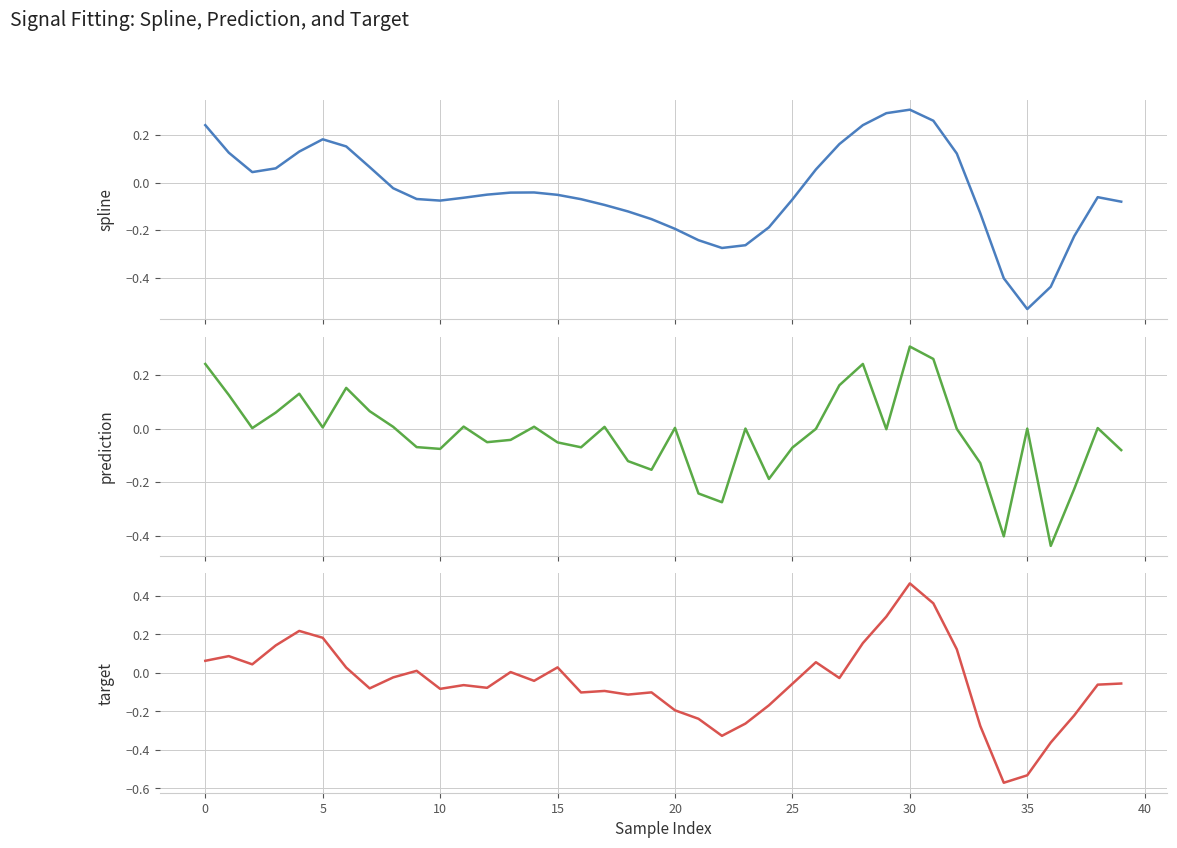

True or false: target has more than 1 interior local peaks.

True